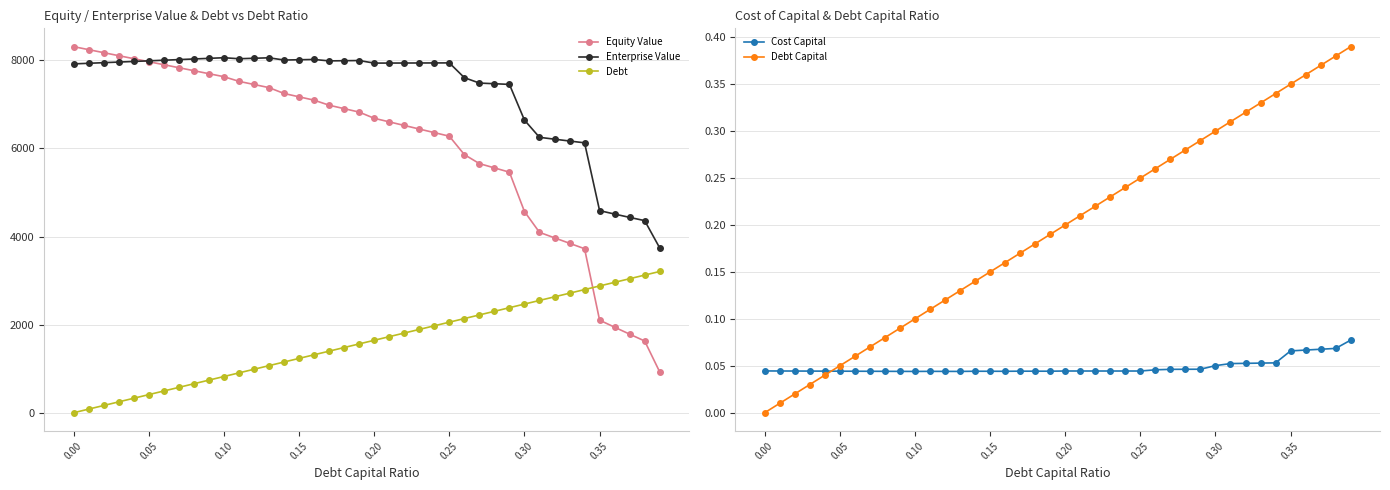

What is the maximum value for Debt?

3206.4